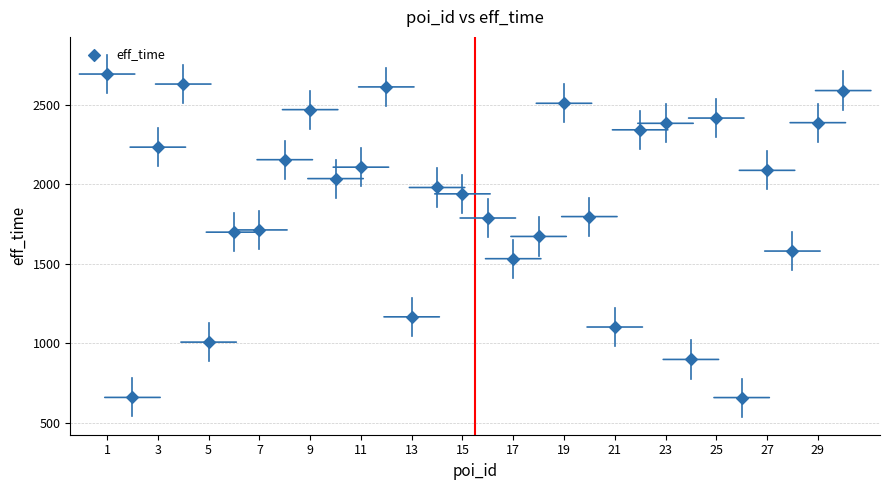

What is the range of Y values (max minus min)?

2036